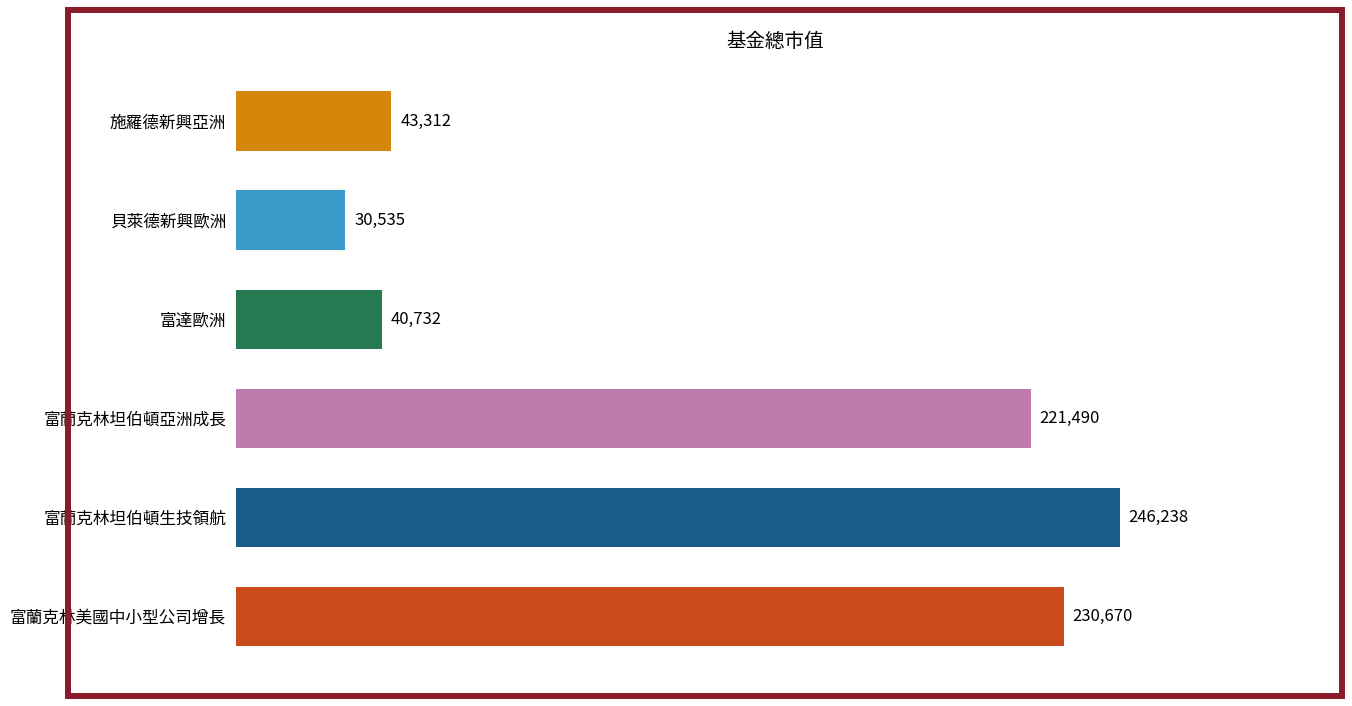

What is the average value?

135496.2